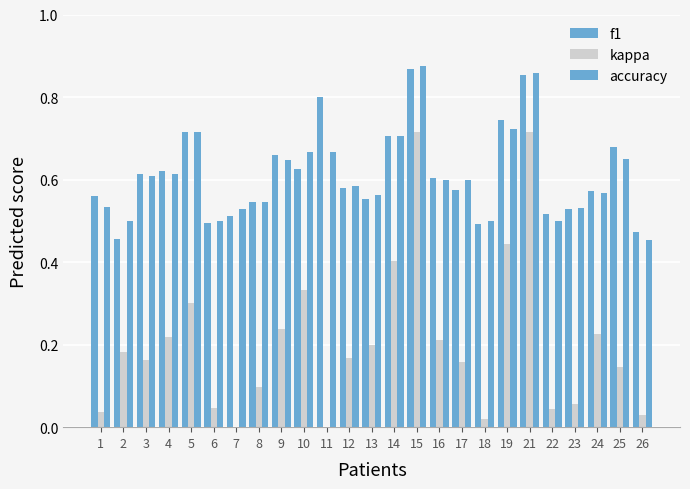

At how many categories does at least one series exceed 0?

25